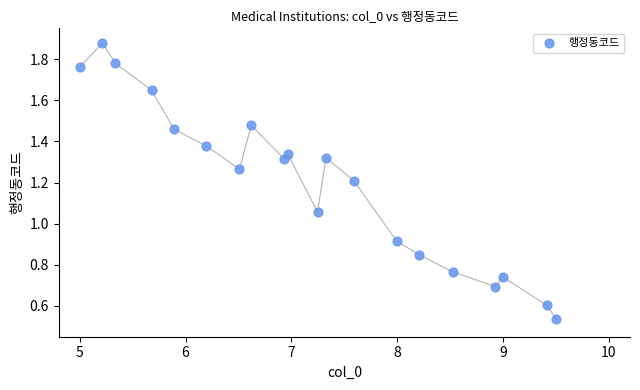

What is the range of X values (max minus min)?

4.5